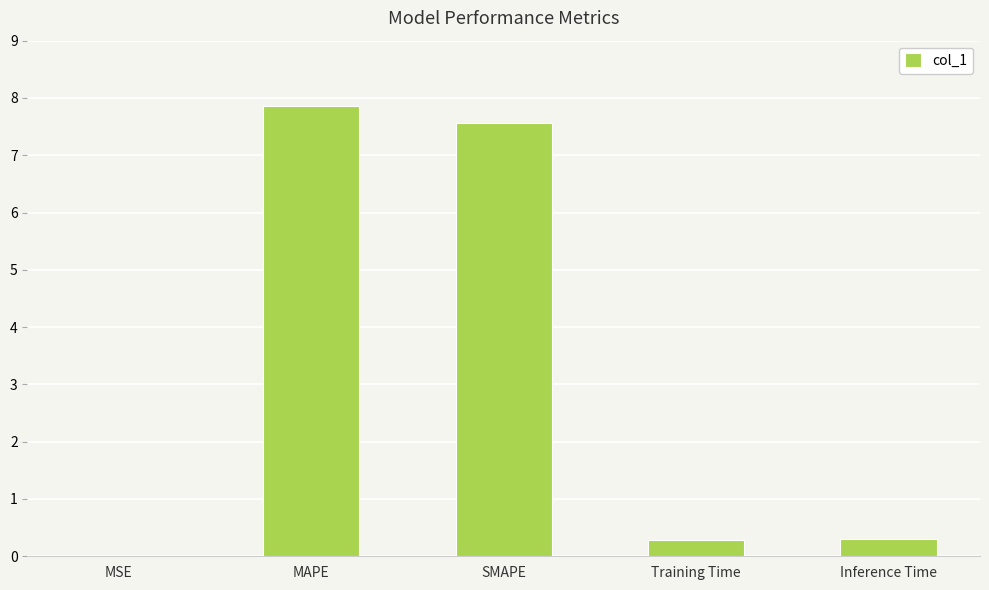

True or false: the data shows 7.6 at SMAPE.

True